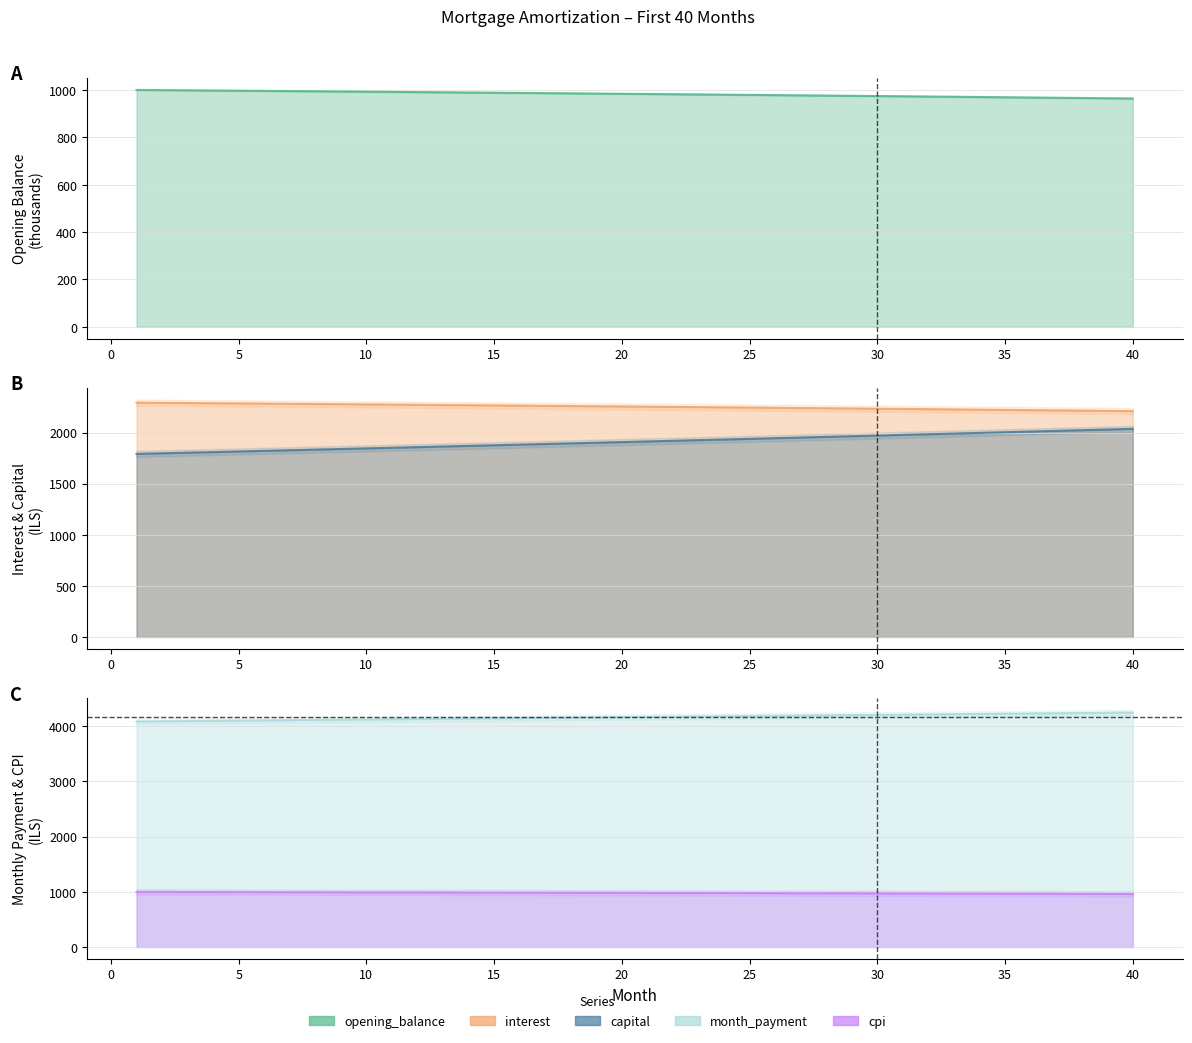

True or false: capital and interest cross at least once.

False